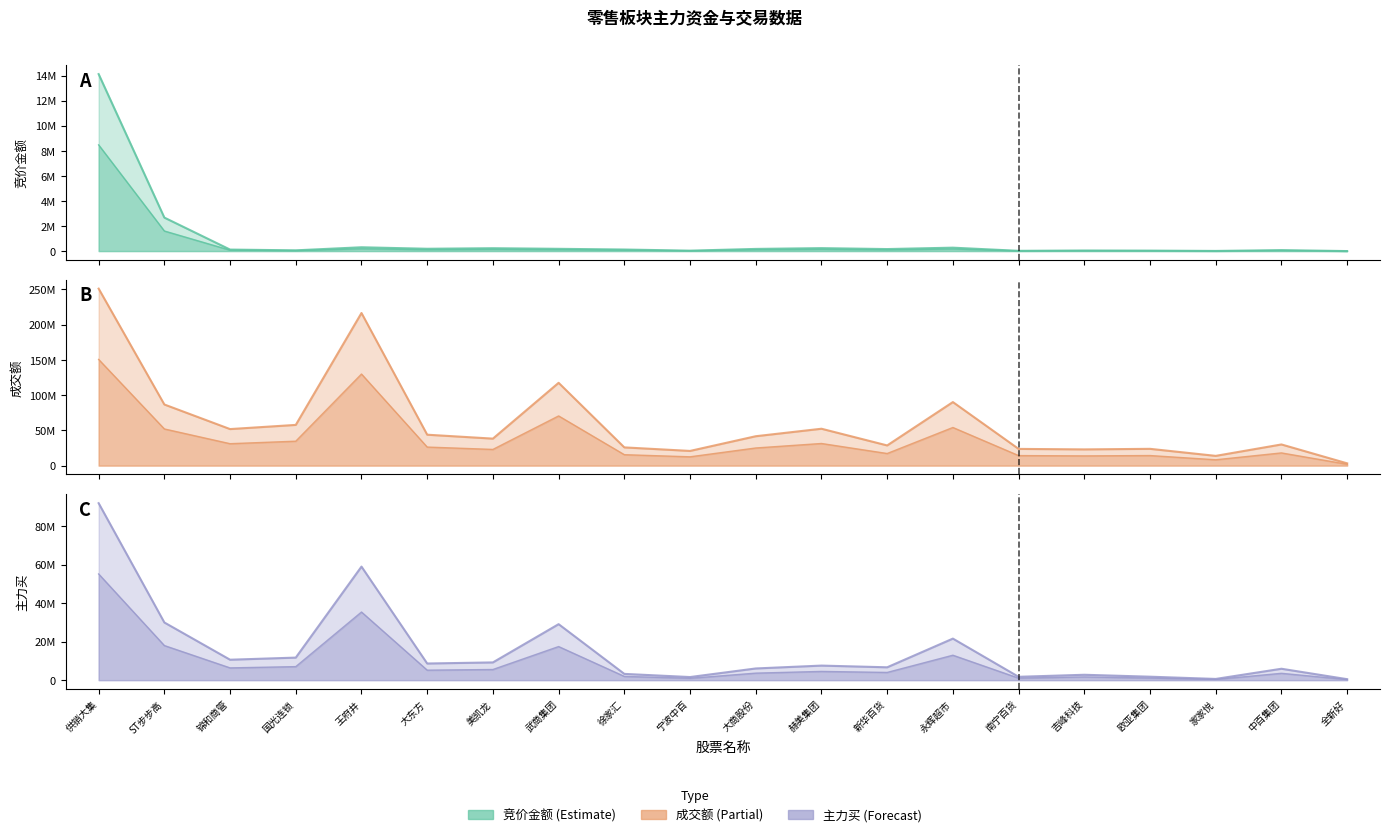

Where does the 主力买 series first go above 7569385?

供销大集